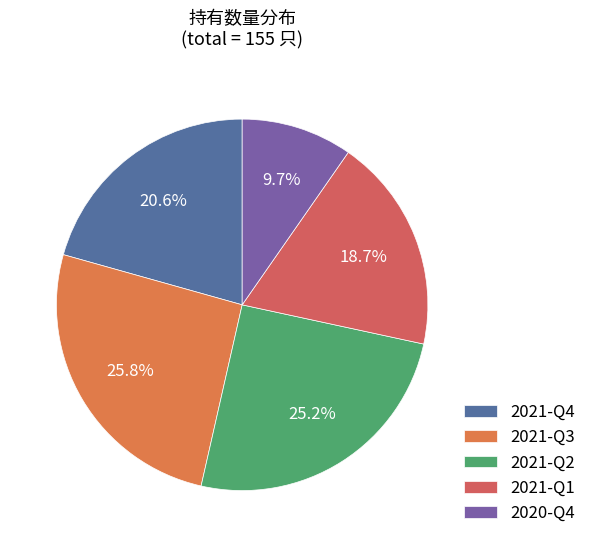

What percentage do 2020-Q4 and 2021-Q2 together represent?

34.8%